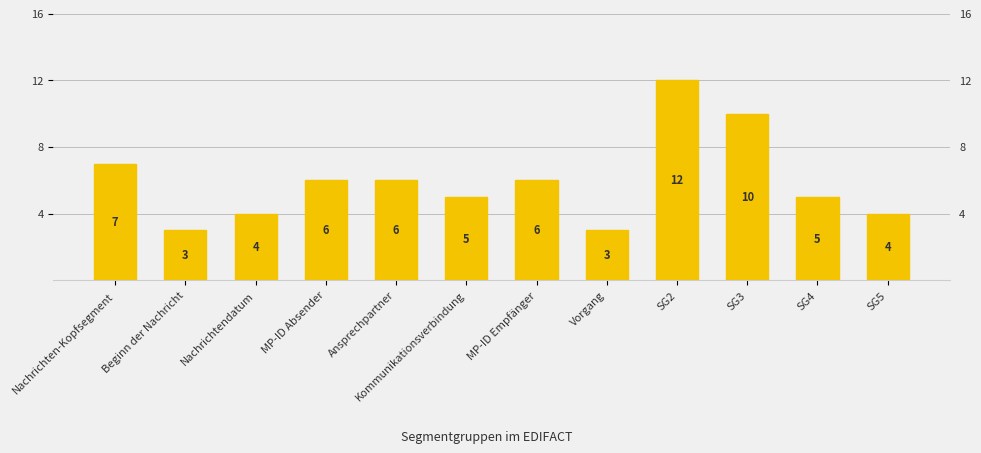

Which category has the lowest value across all series?

Beginn der Nachricht